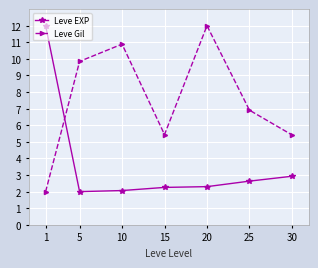

Rank the series at 30 from highest to lowest value.

Leve Gil, Leve EXP